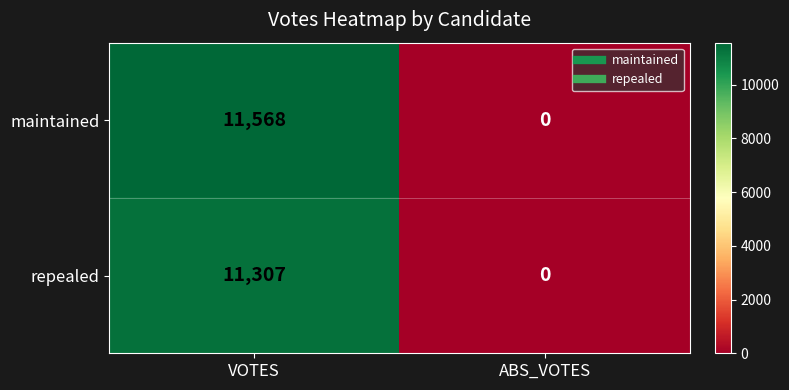

Rank the series by their average value, from highest to lowest.

maintained, repealed